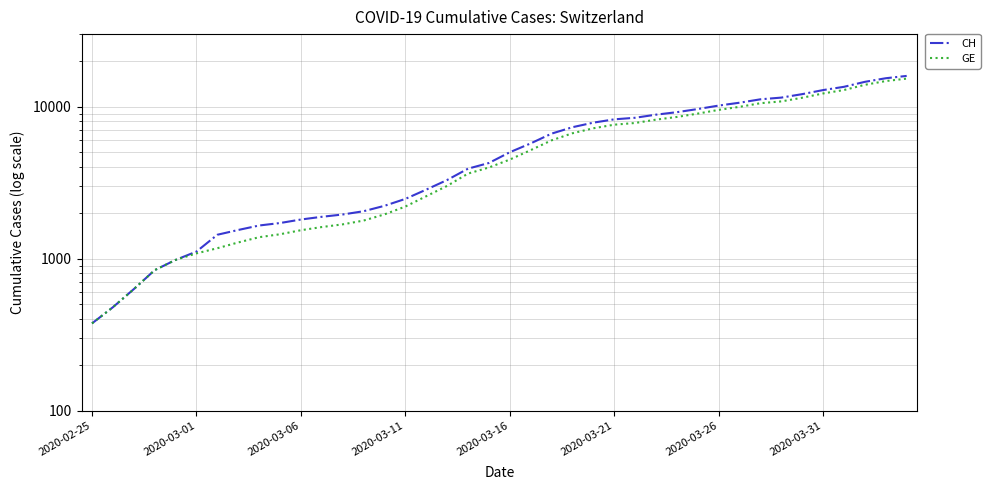

Rank the series by their average value, from highest to lowest.

CH, GE